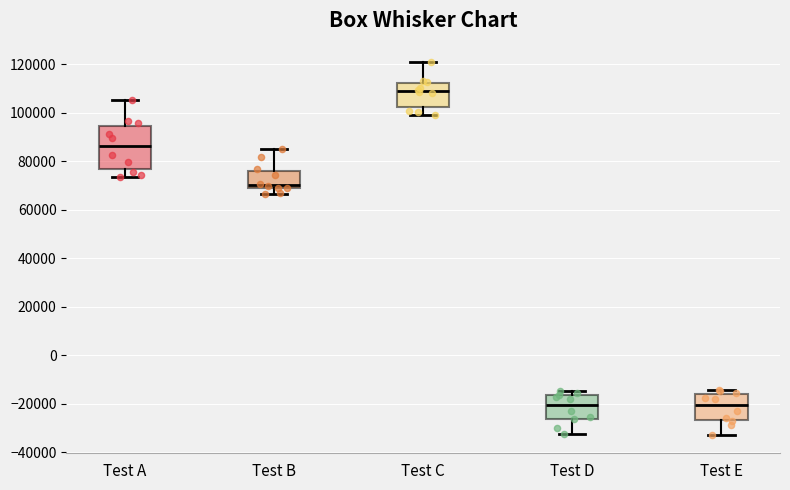

Reading left to right, transcribe this box plot: for each box, give where its median line is, the range the box spans, and where its two whiskers end, as read against the y-axis. The values are not printed on the chart, so give them approximately, as read against the axis.

Test A: median 86000, box 76000 to 94000, whiskers 74000 to 106000
Test B: median 70000, box 68000 to 76000, whiskers 66000 to 86000
Test C: median 110000, box 102000 to 112000, whiskers 100000 to 120000
Test D: median -20000, box -26000 to -16000, whiskers -32000 to -14000
Test E: median -20000, box -26000 to -16000, whiskers -32000 to -14000